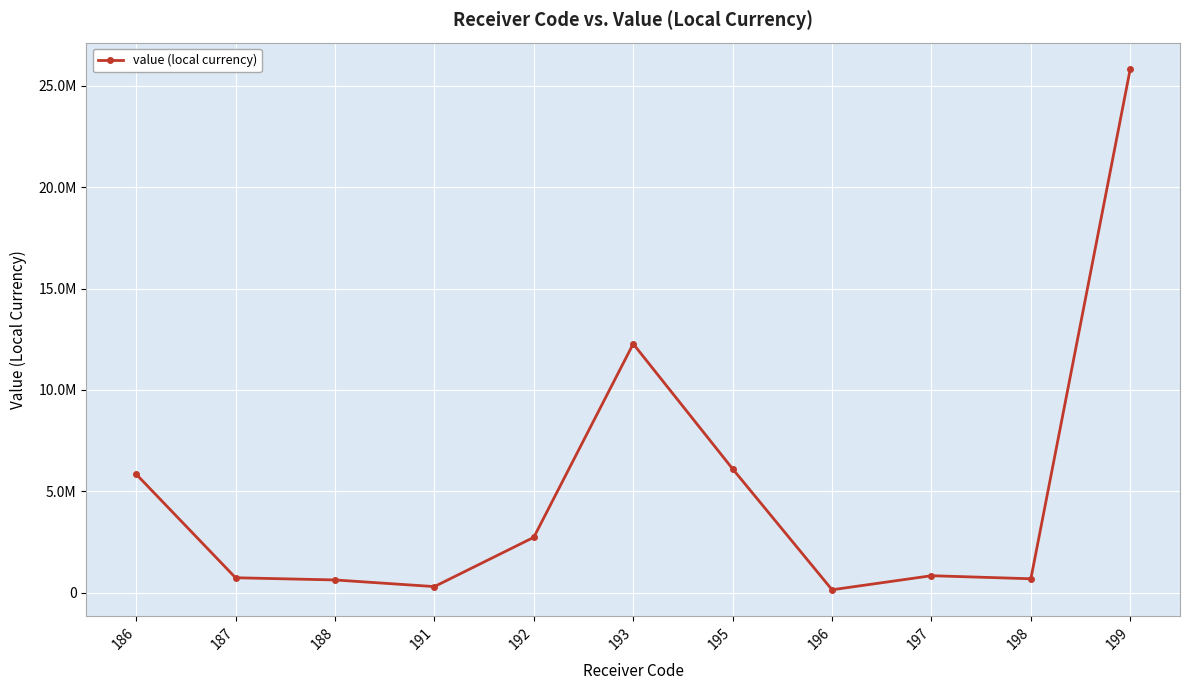

What is the maximum value shown in the chart?

25846547.5